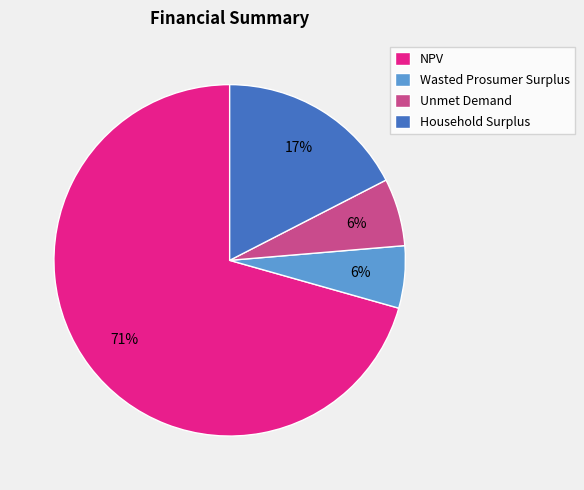

Which slice is the largest?

NPV